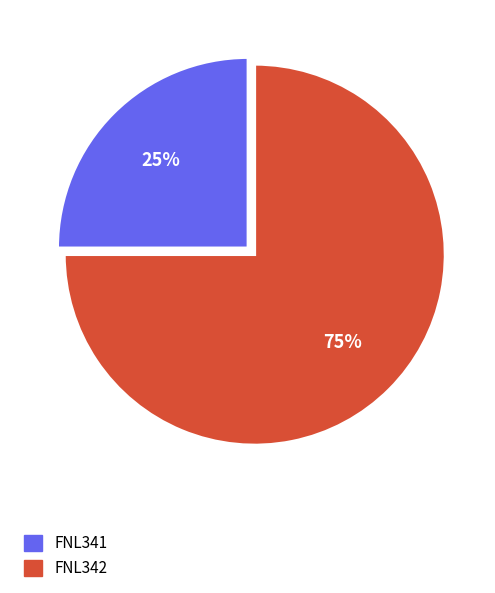

Combined, do FNL342 and FNL341 account for over 50%?

Yes